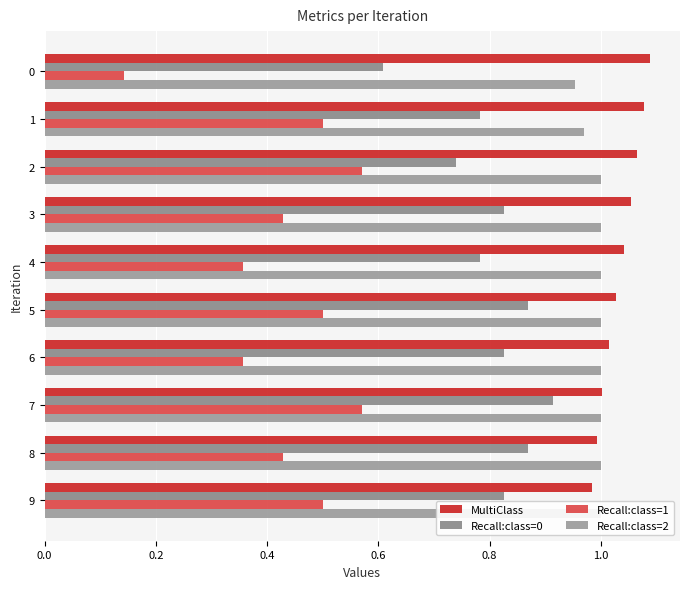

What is the average value of the MultiClass series?

1.0